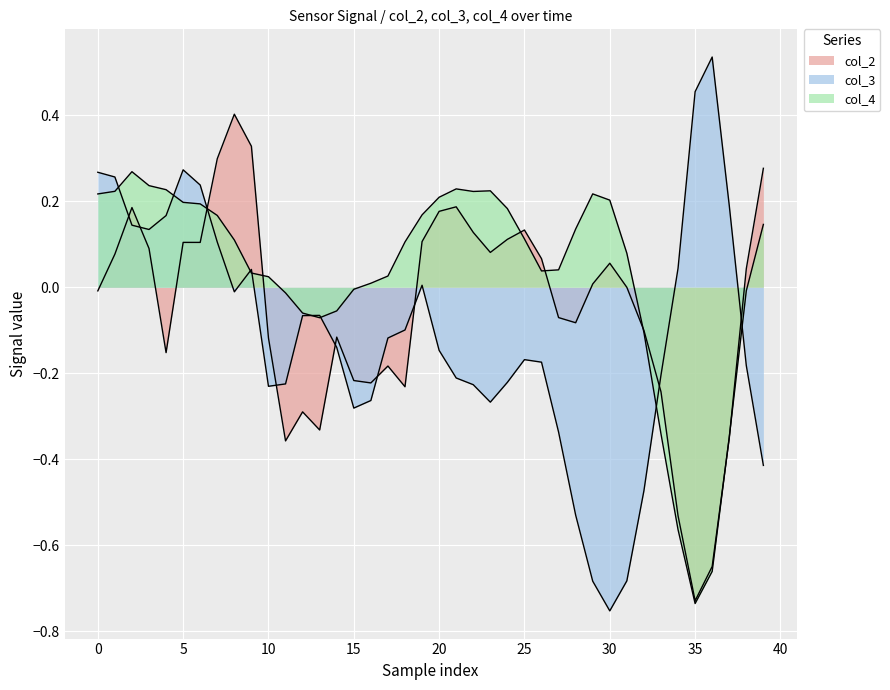

Which series has the largest total across all categories?

col_4